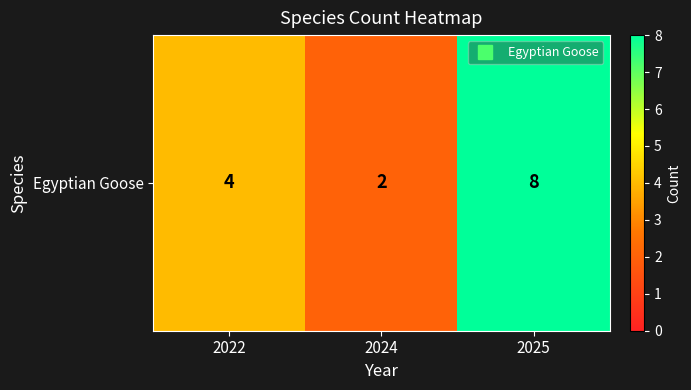

True or false: the data shows 5 at 2022.

False